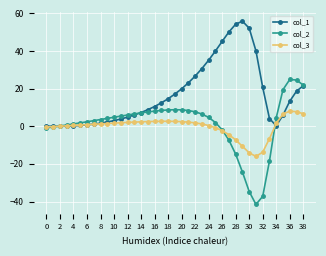

What are all the series names shown in the legend?

col_1, col_2, col_3